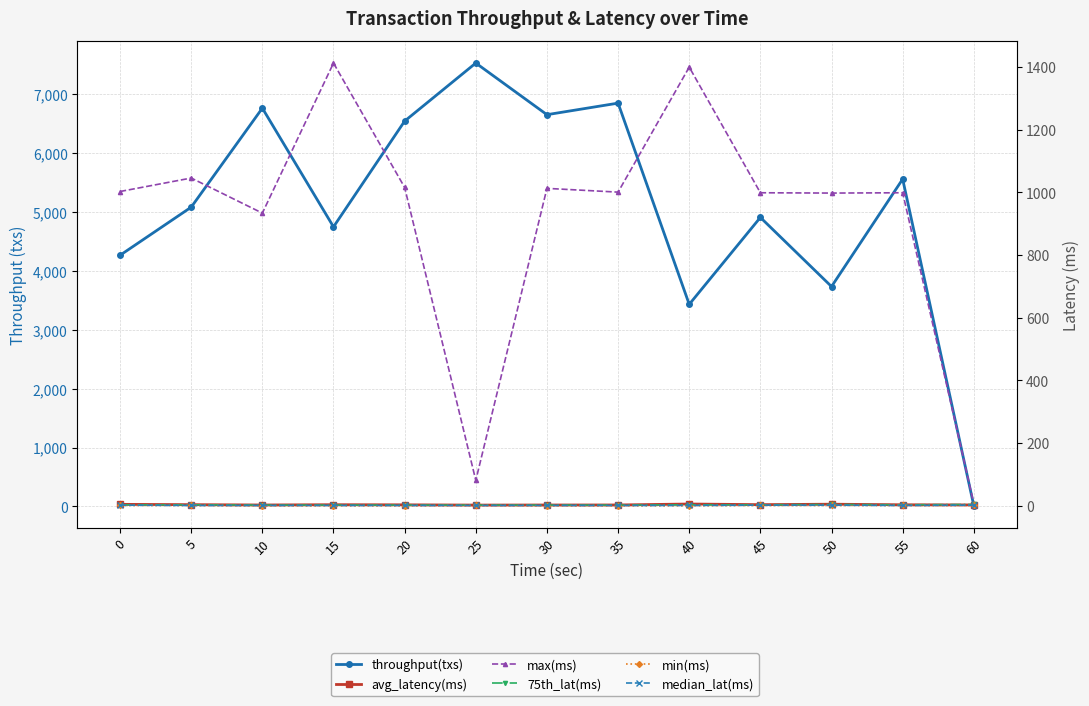

Reading left to right, extract all data points from this chart.

throughput(txs): 4262.0	5078.0	6758.0	4744.0	6538.0	7523.0	6647.0	6843.0	3429.0	4904.0	3731.0	5554.0	12.0
avg_latency(ms): 4.5	3.4	2.4	3.3	2.9	2.1	2.4	2.5	5.5	3.5	4.9	3.1	2.6
max(ms): 1003.0	1046.0	934.0	1413.0	1016.0	81.0	1013.0	1001.0	1400.0	999.0	998.0	999.0	7.0
75th_lat(ms): 3.0	3.0	2.0	2.0	2.0	2.0	2.0	2.0	3.0	3.0	4.0	3.0	4.0
min(ms): 1.0	1.0	0.0	0.0	0.0	1.0	0.0	0.0	0.0	1.0	1.0	1.0	1.0
median_lat(ms): 2.0	1.0	1.0	1.0	1.0	1.0	1.0	1.0	1.0	2.0	2.0	1.0	2.0